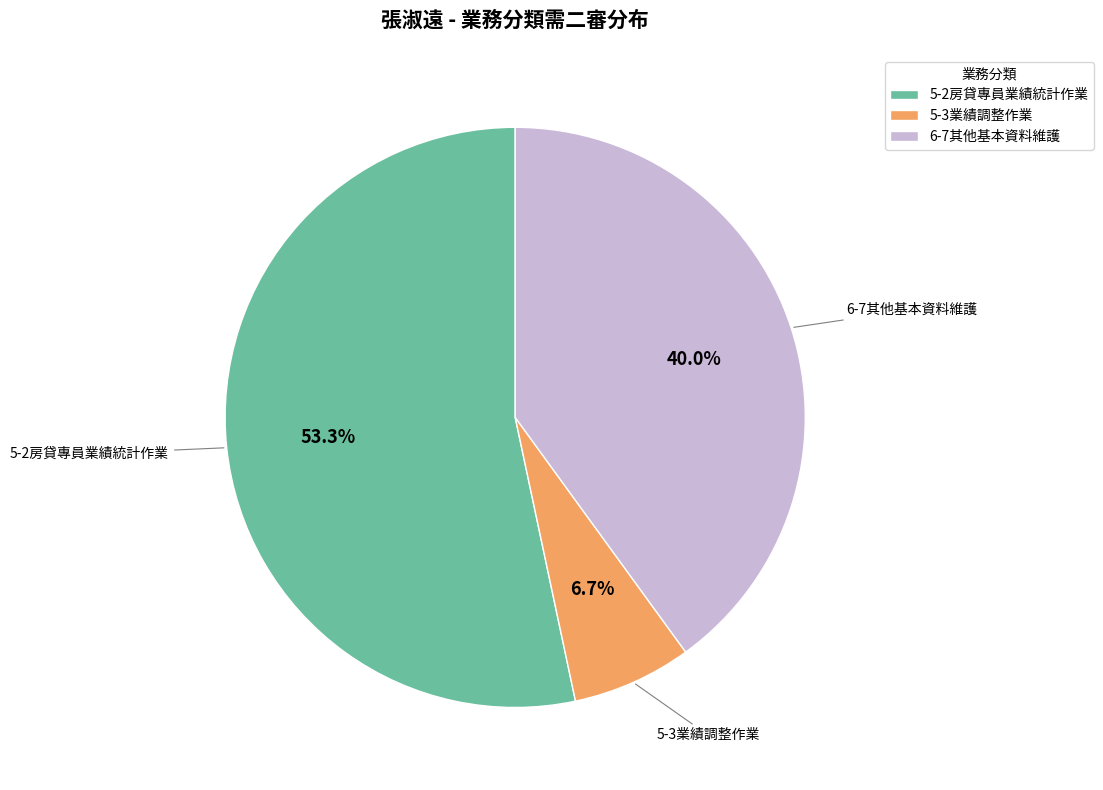

What portion of the pie excludes 5-2房貸專員業績統計作業?

46.7%